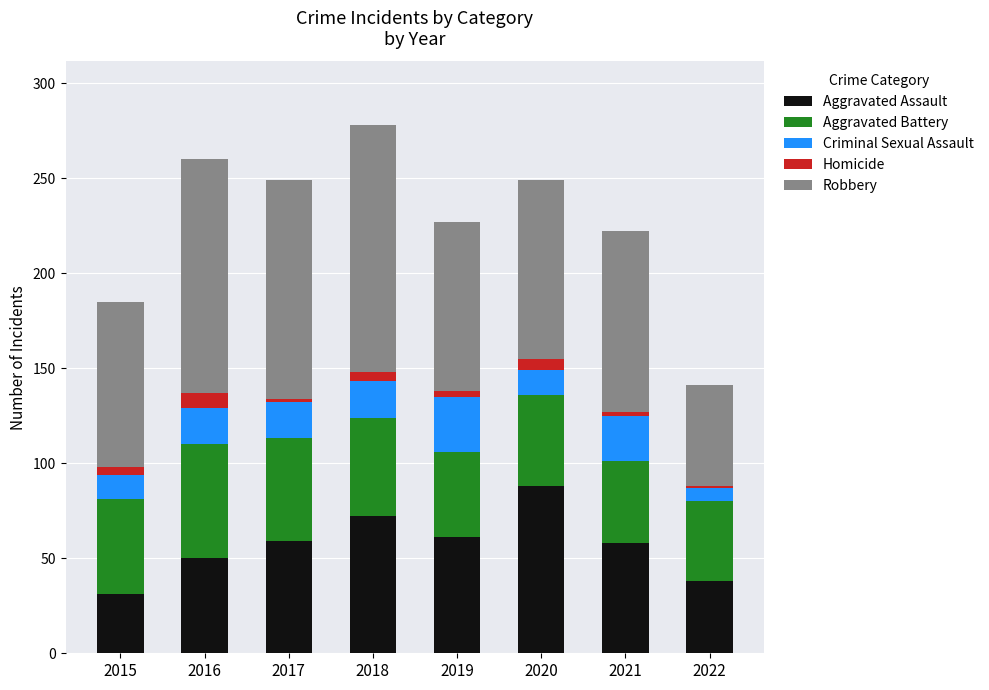

The value of Aggravated Assault at 2015 is 31. True or false?

True